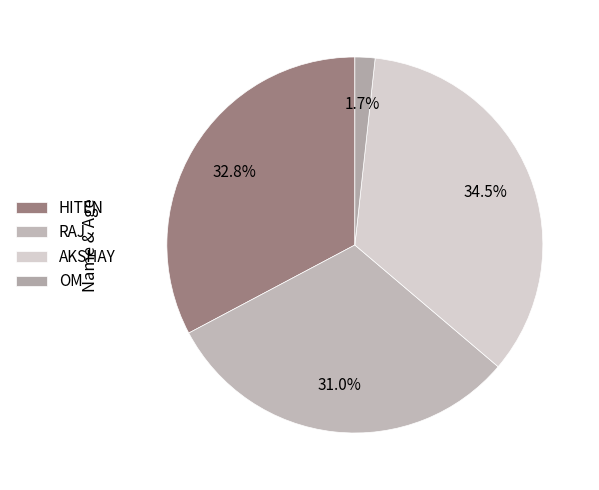

Rank the categories by value from highest to lowest.

AKSHAY, HITEN, RAJ, OM